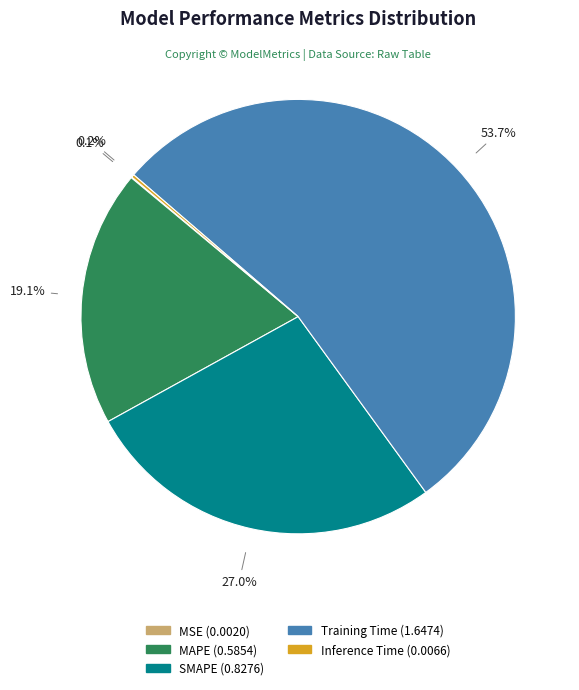

The SMAPE slice represents 27% of the pie. True or false?

True